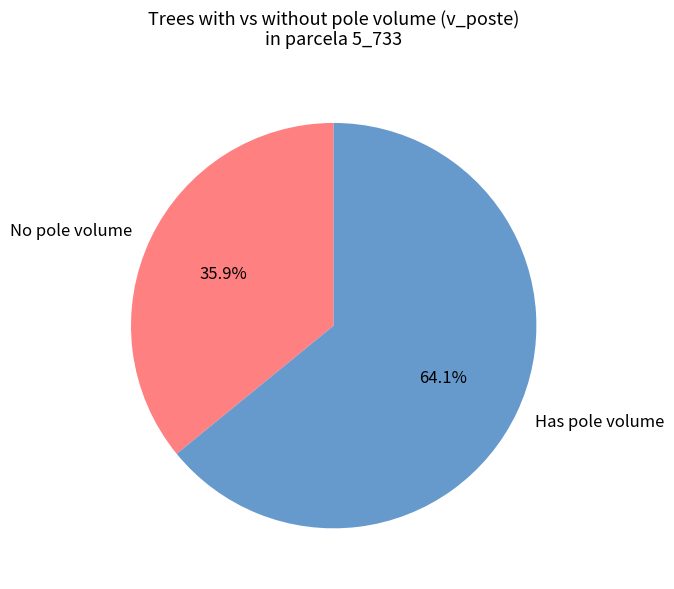

What portion of the pie excludes Has pole volume?

35.9%